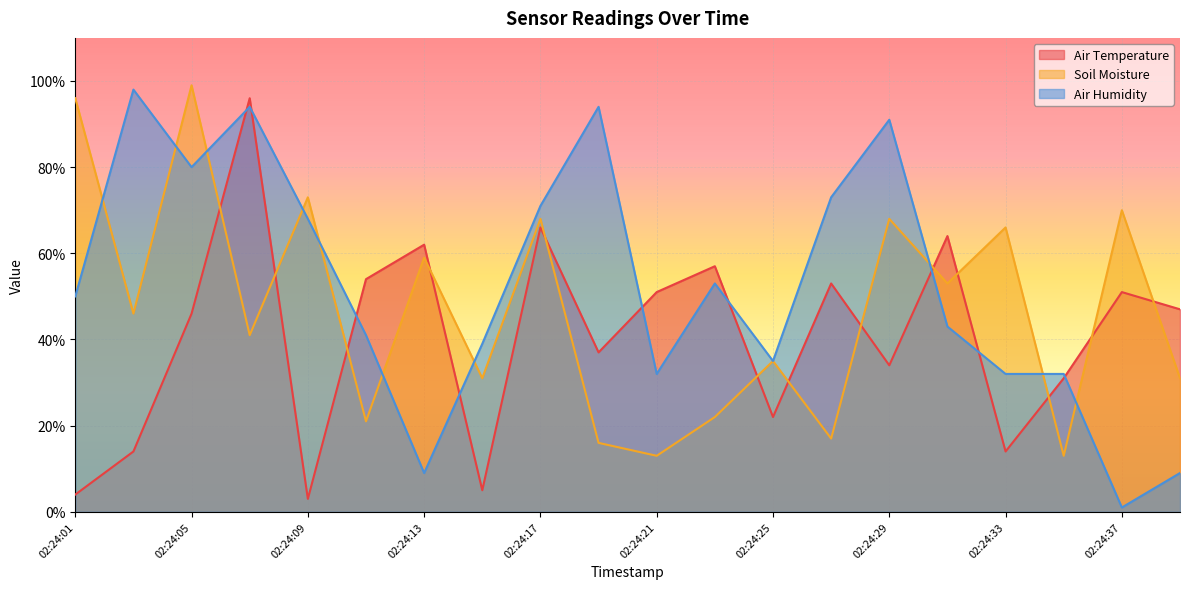

Which series has the largest range (max minus min)?

Air Humidity